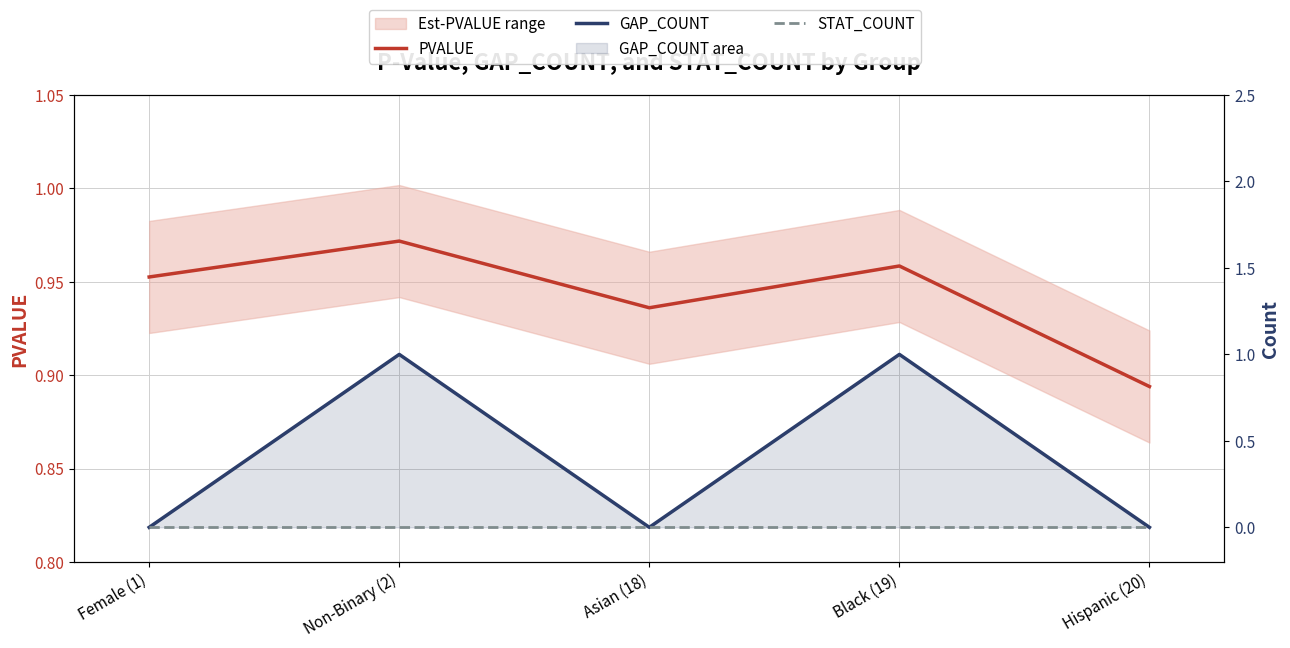

What is the spread (max minus min) of values at Female (1)?

1.0